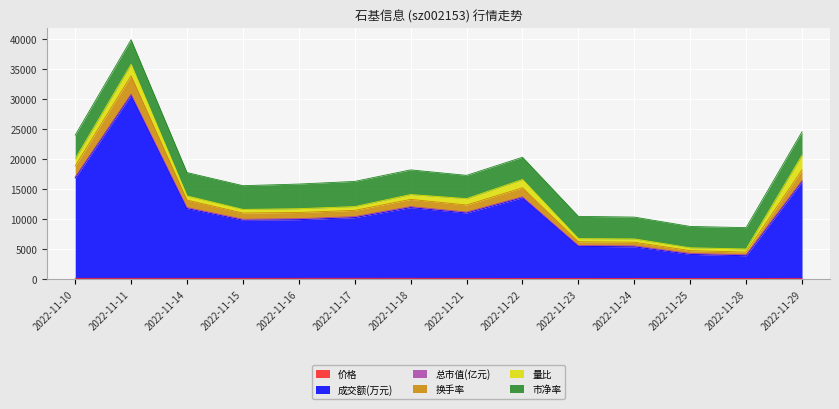

What is the difference between the highest and lowest values at 2022-11-23?

6632.8